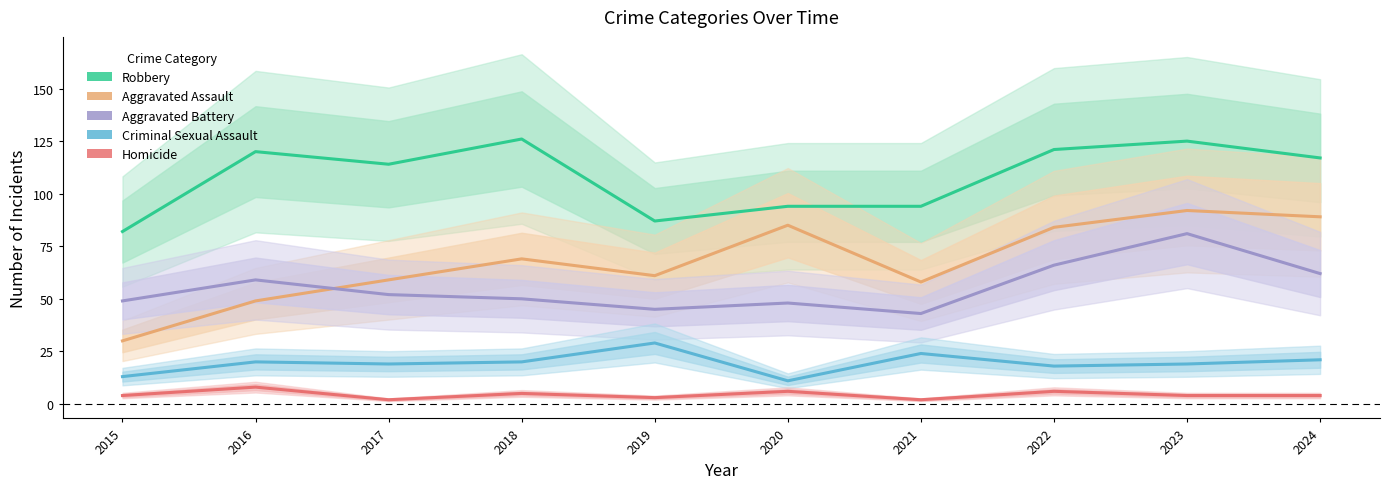

Does the chart display data point markers on the line(s)?

No